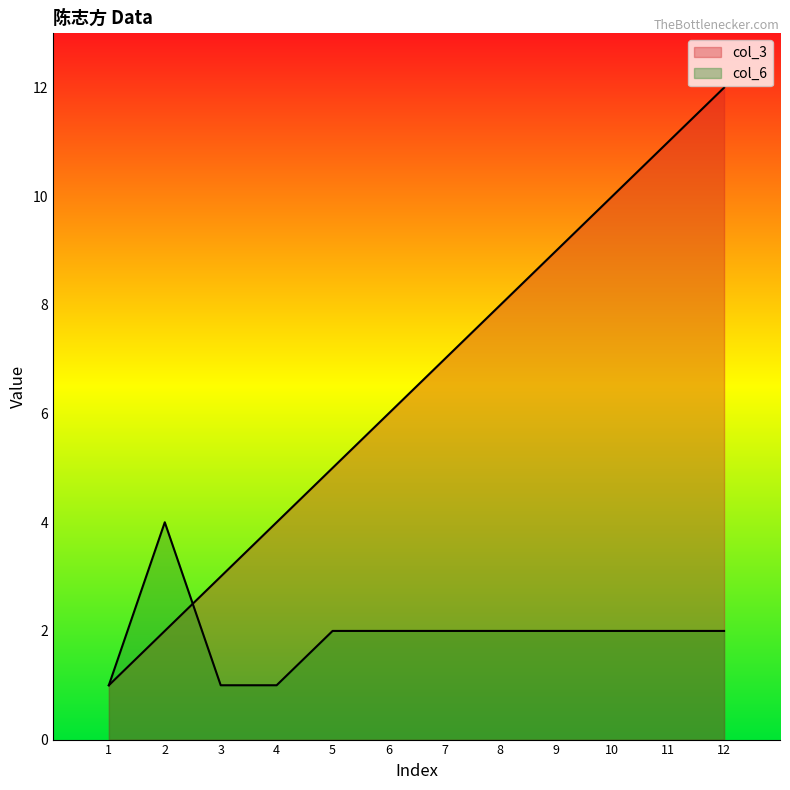

At which category does the chart reach its peak across all series?

12